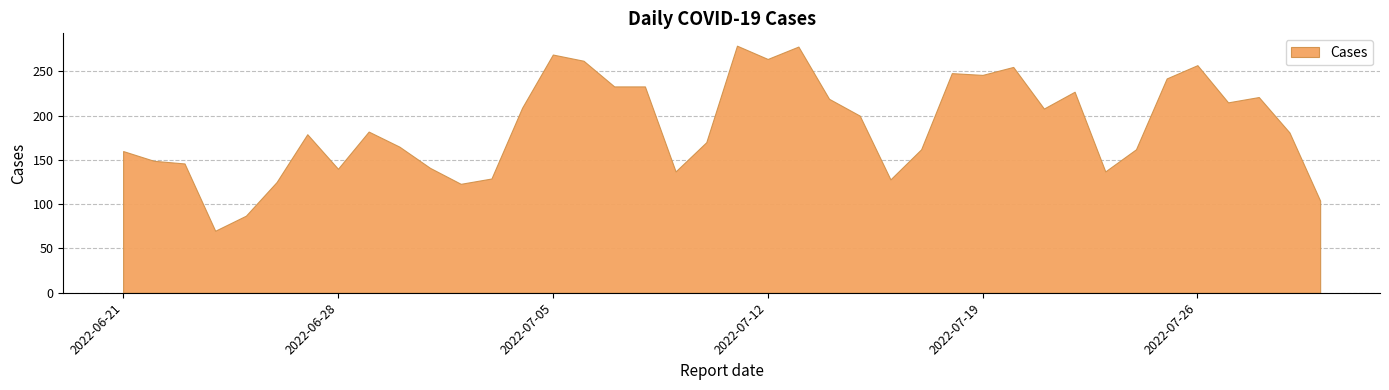

Reading left to right, transcribe all the data shown in this chart.

2022-06-21=160	2022-06-22=149	2022-06-23=146	2022-06-24=70	2022-06-25=87	2022-06-26=125	2022-06-27=179	2022-06-28=140	2022-06-29=182	2022-06-30=165	2022-07-01=141	2022-07-02=123	2022-07-03=129	2022-07-04=209	2022-07-05=269	2022-07-06=262	2022-07-07=233	2022-07-08=233	2022-07-09=137	2022-07-10=170	2022-07-11=279	2022-07-12=264	2022-07-13=278	2022-07-14=219	2022-07-15=200	2022-07-16=128	2022-07-17=162	2022-07-18=248	2022-07-19=246	2022-07-20=255	2022-07-21=208	2022-07-22=227	2022-07-23=137	2022-07-24=162	2022-07-25=242	2022-07-26=257	2022-07-27=215	2022-07-28=221	2022-07-29=181	2022-07-30=104